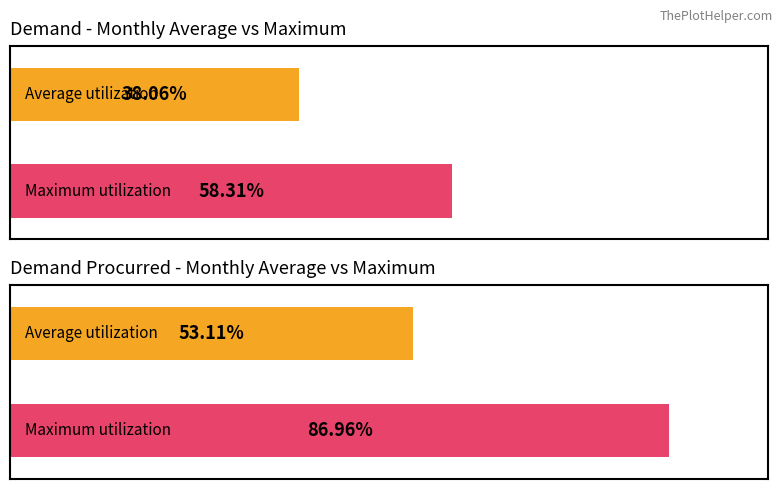

How many distinct data groups are displayed?

2